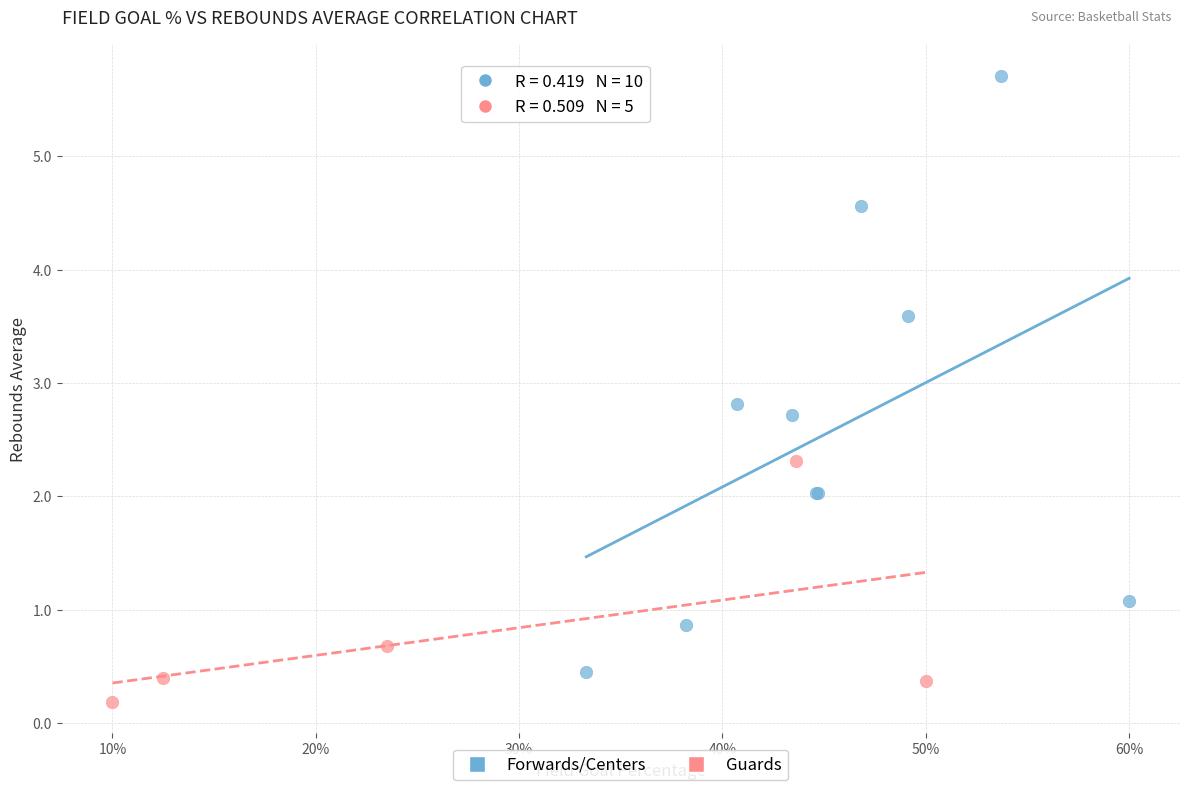

Which series contains the highest Y value?

Forwards/Centers